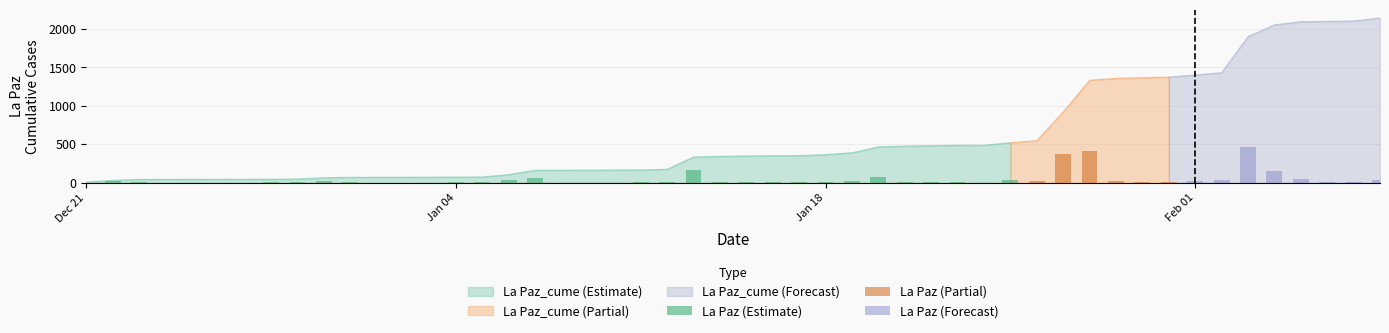

What is the highest value of the La Paz_cume (Estimate) series?

520